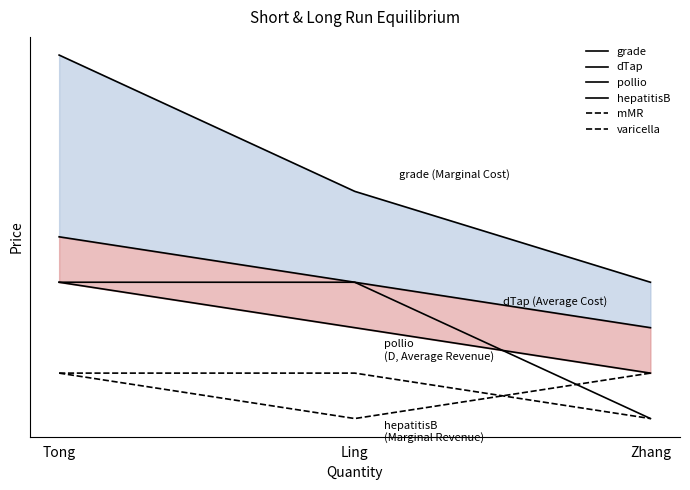

Is the value of grade at Zhang greater than the value of varicella at Tong?

Yes